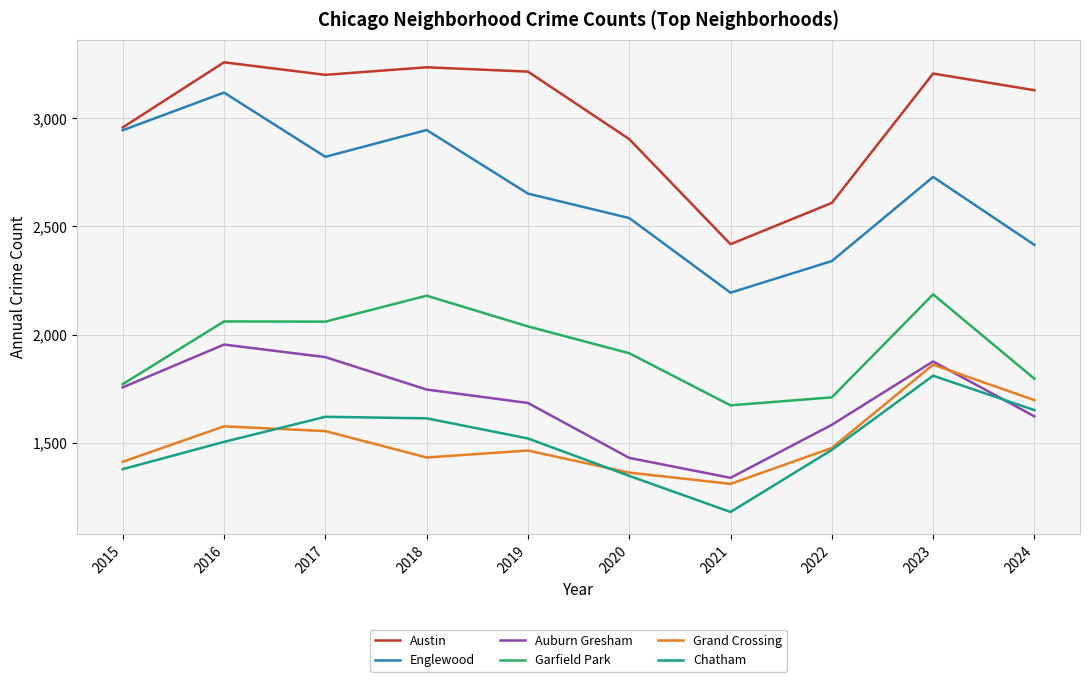

What is the sum of all Austin values?

30138